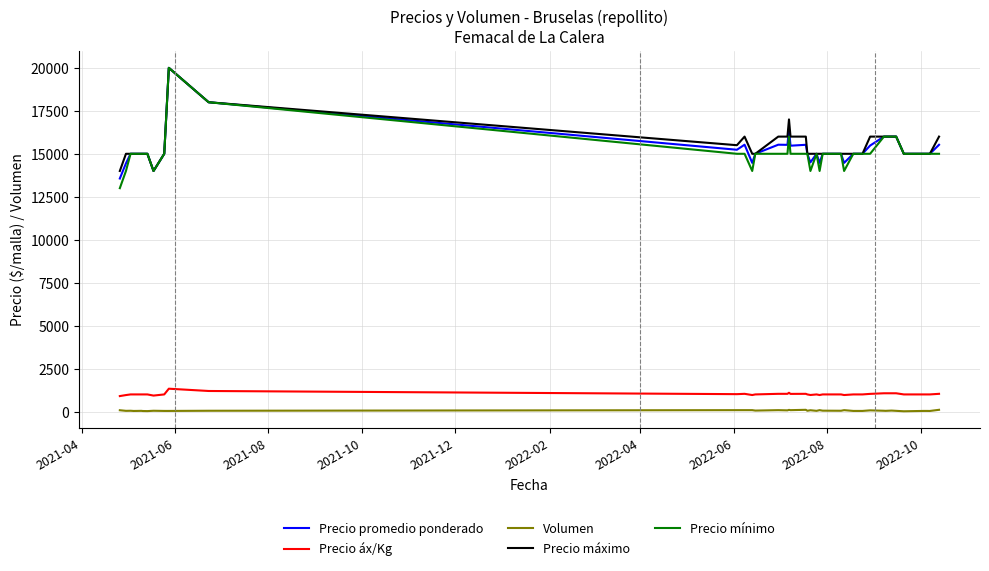

What is the maximum value for Precio promedio ponderado?

20000